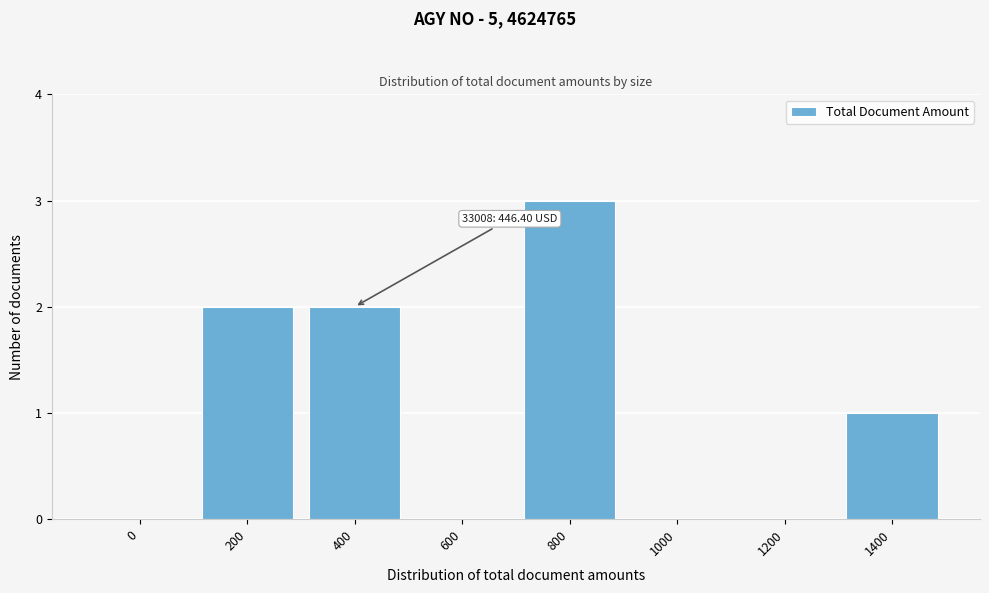

Reading right to left, what are all the values shown in this chart?

1400=1	1200=0	1000=0	800=3	600=0	400=2	200=2	0=0